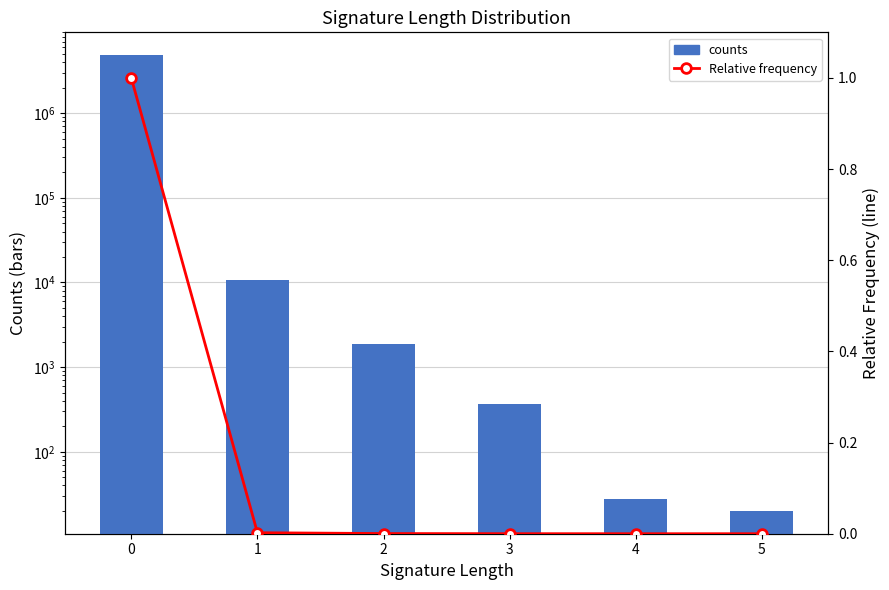

What is the value of the Relative frequency (line) bar at the 1st from the left?

1.0